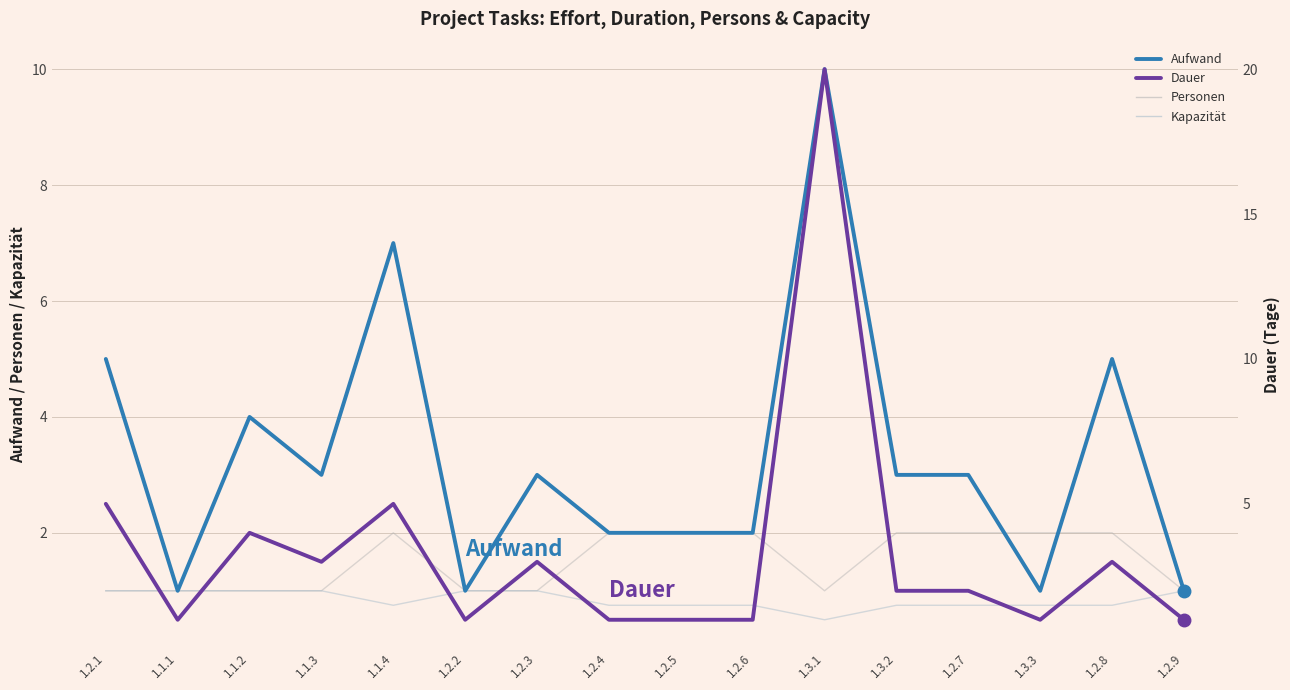

What is the minimum value shown in the chart?

0.5